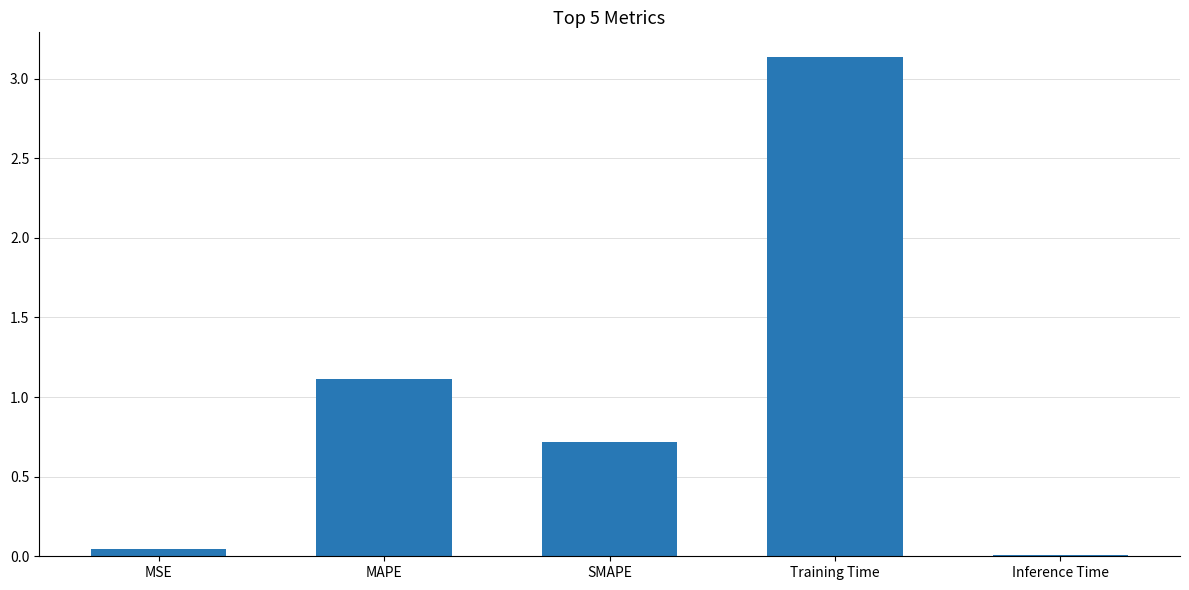

Count the number of data series in this chart.

1